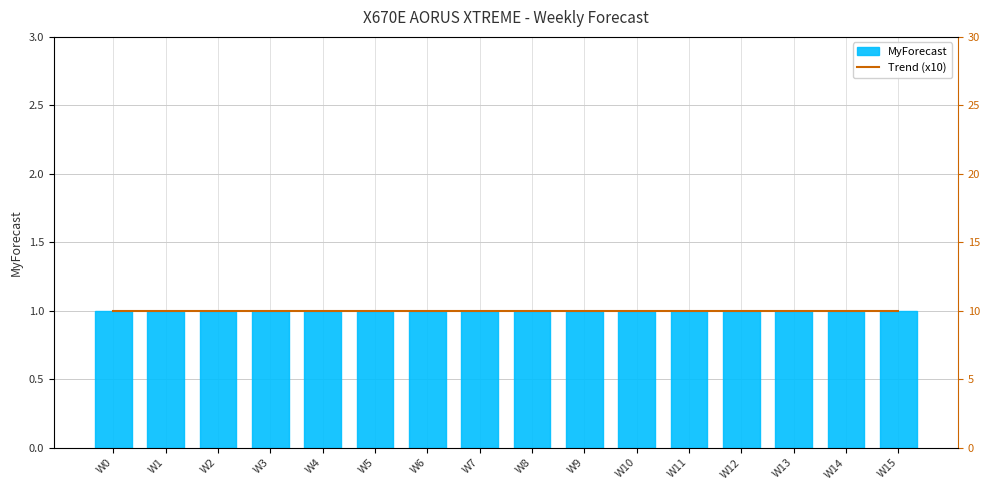

Between W6 and W13, which is larger?

W6